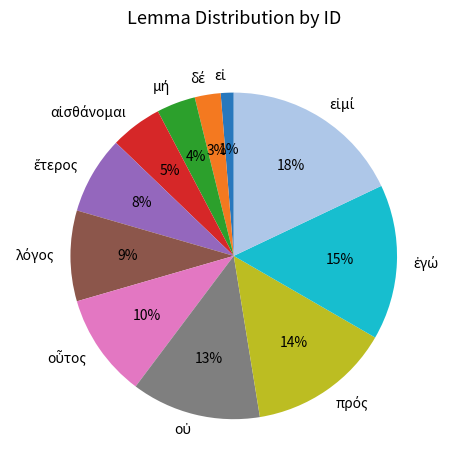

Count the number of slices in the pie.

11